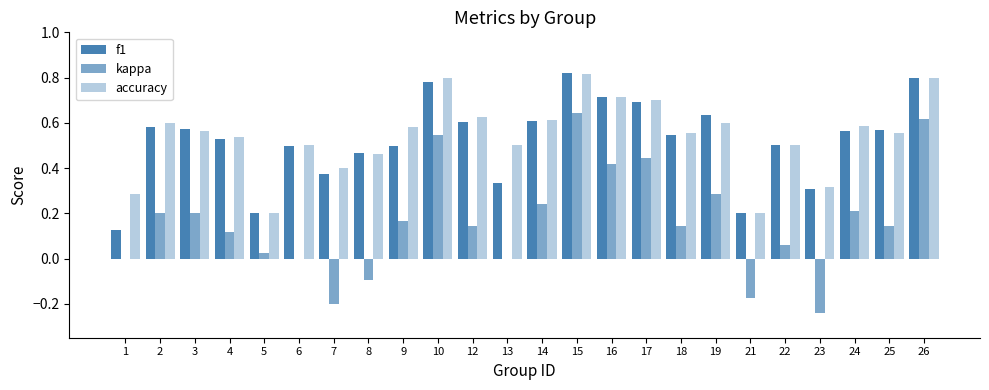

How many categories are shown in the chart?

24